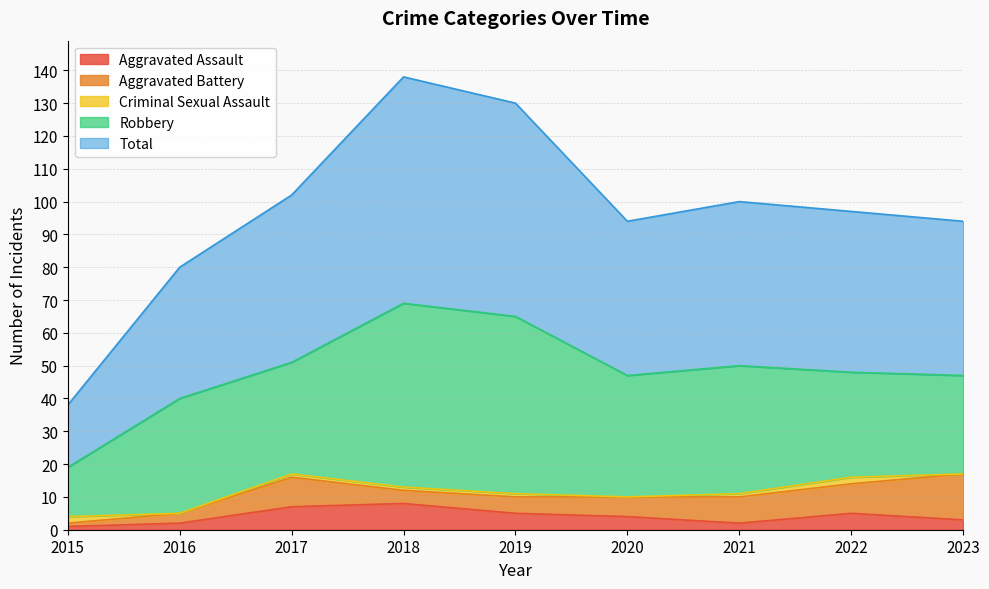

True or false: Robbery has a value of 39 at 2023.

False